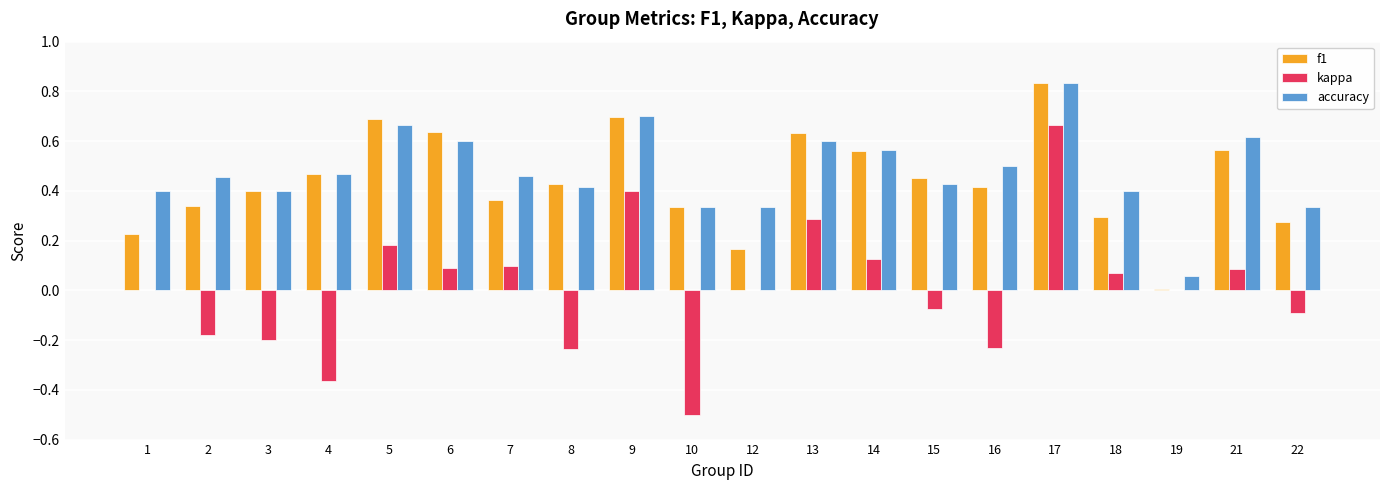

What are all the series names shown in the legend?

f1, kappa, accuracy